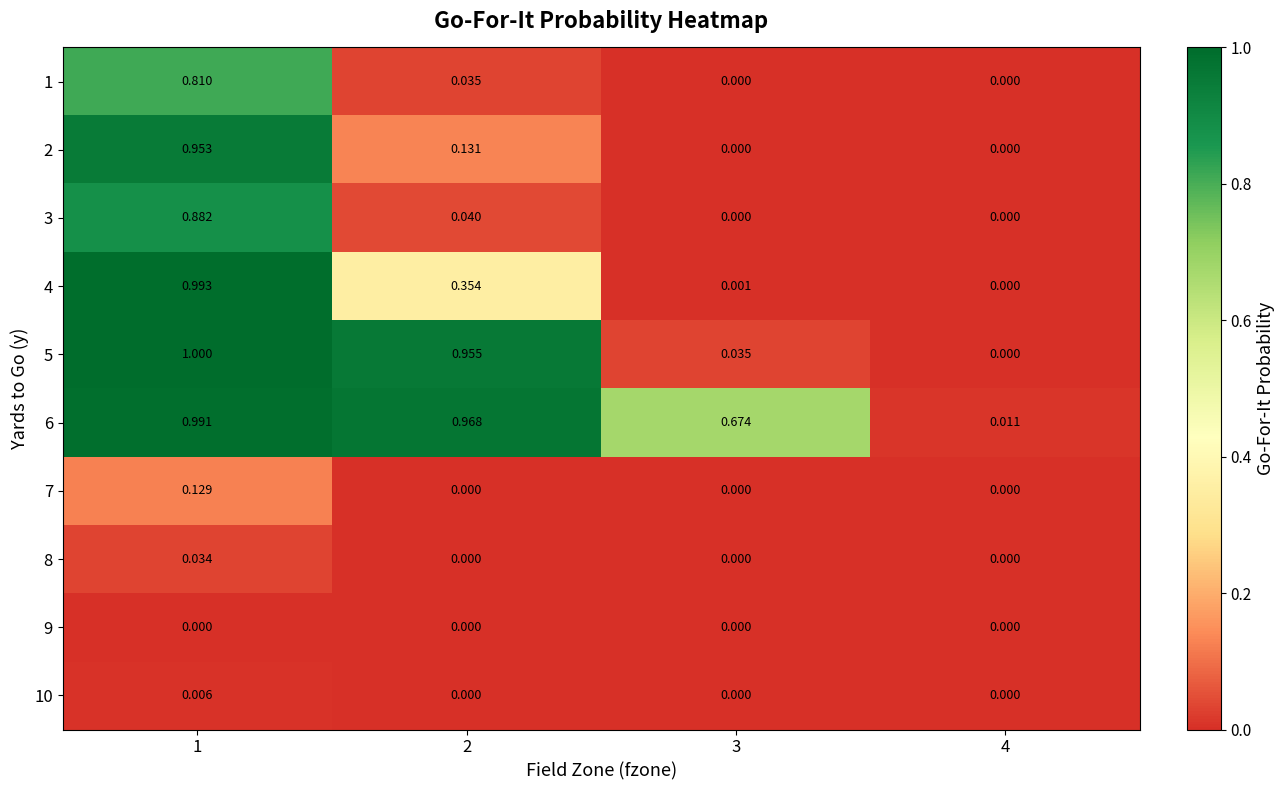

Between 2 and 3, which series saw the biggest shift?

5